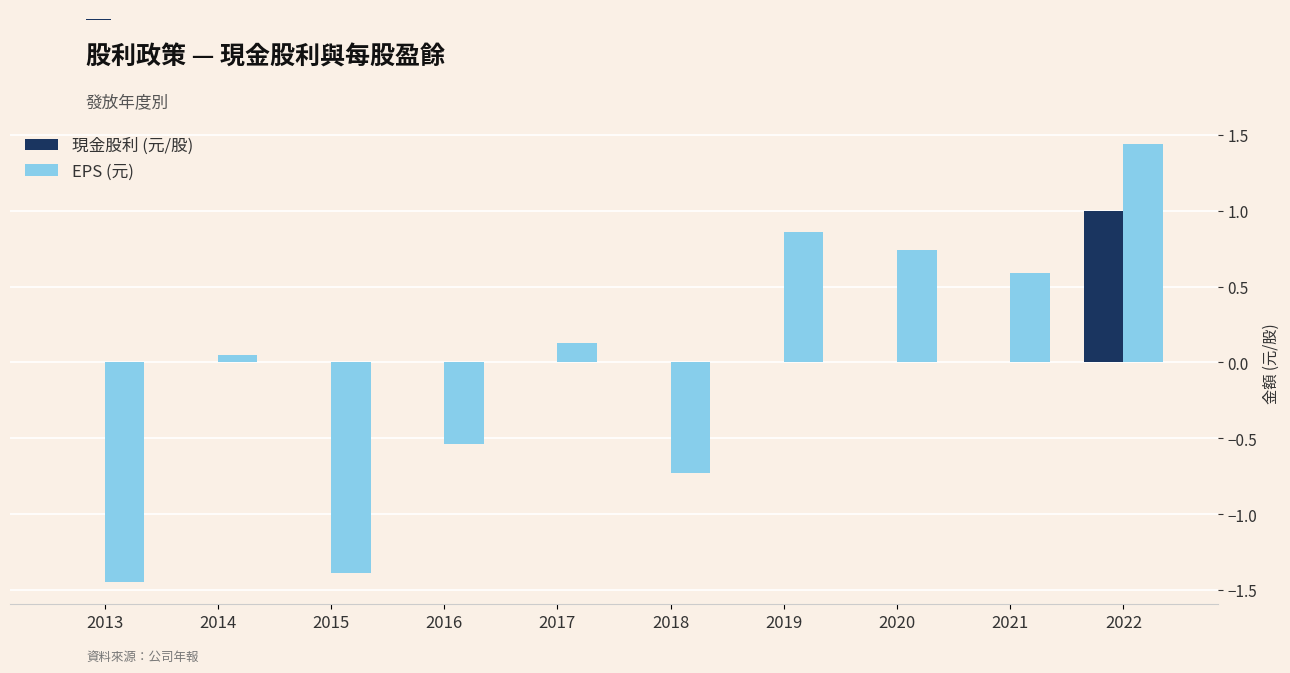

Are the bars grouped side by side (vs. stacked)?

Yes